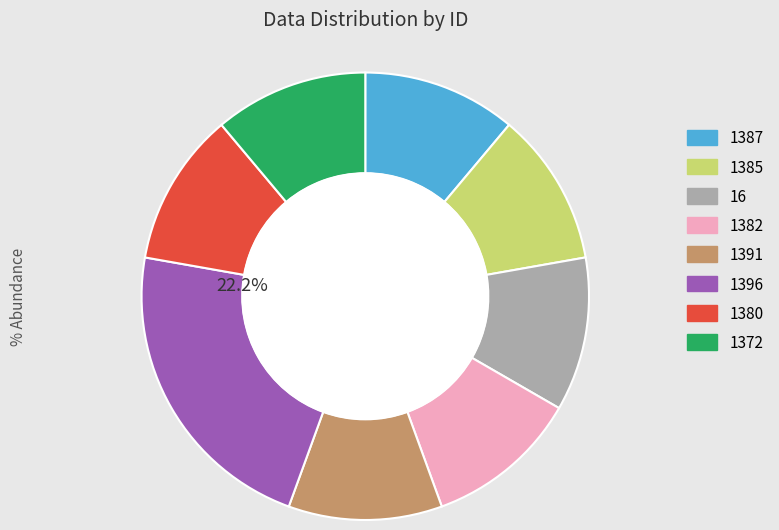

Is the sum of 1382 and 1387 greater than half?

No